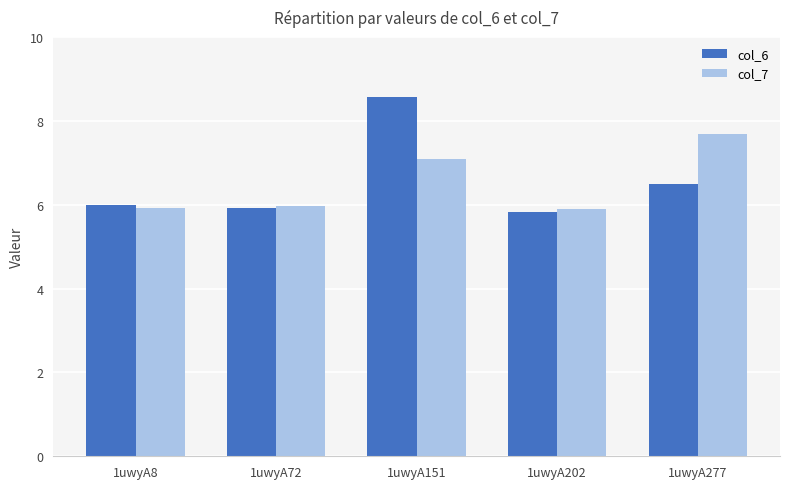

At 1uwyA277, list the series in order from smallest to largest.

col_6, col_7